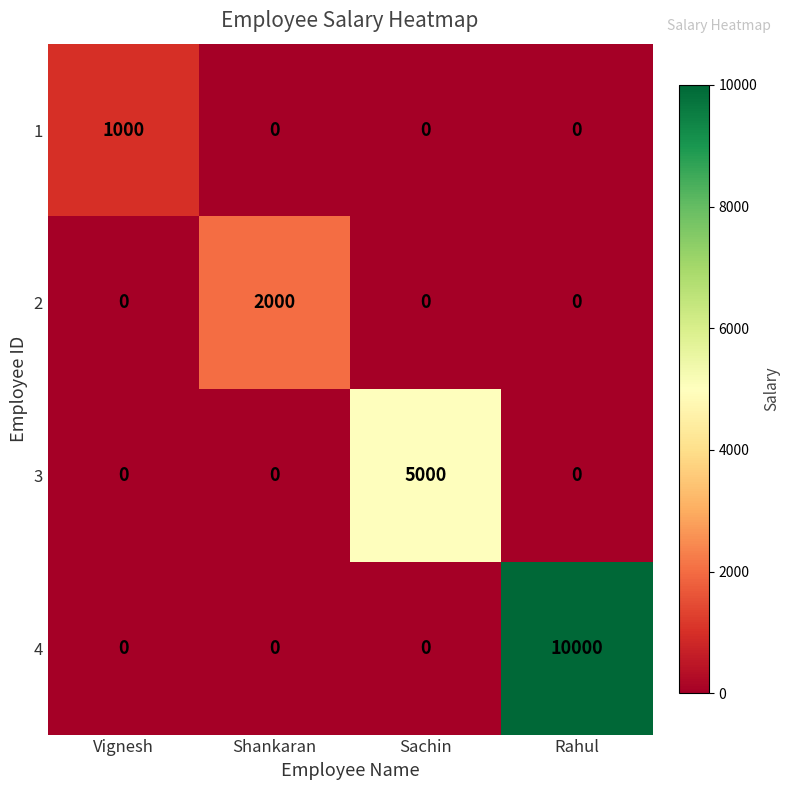

The value of 3 at Shankaran is 0. True or false?

True